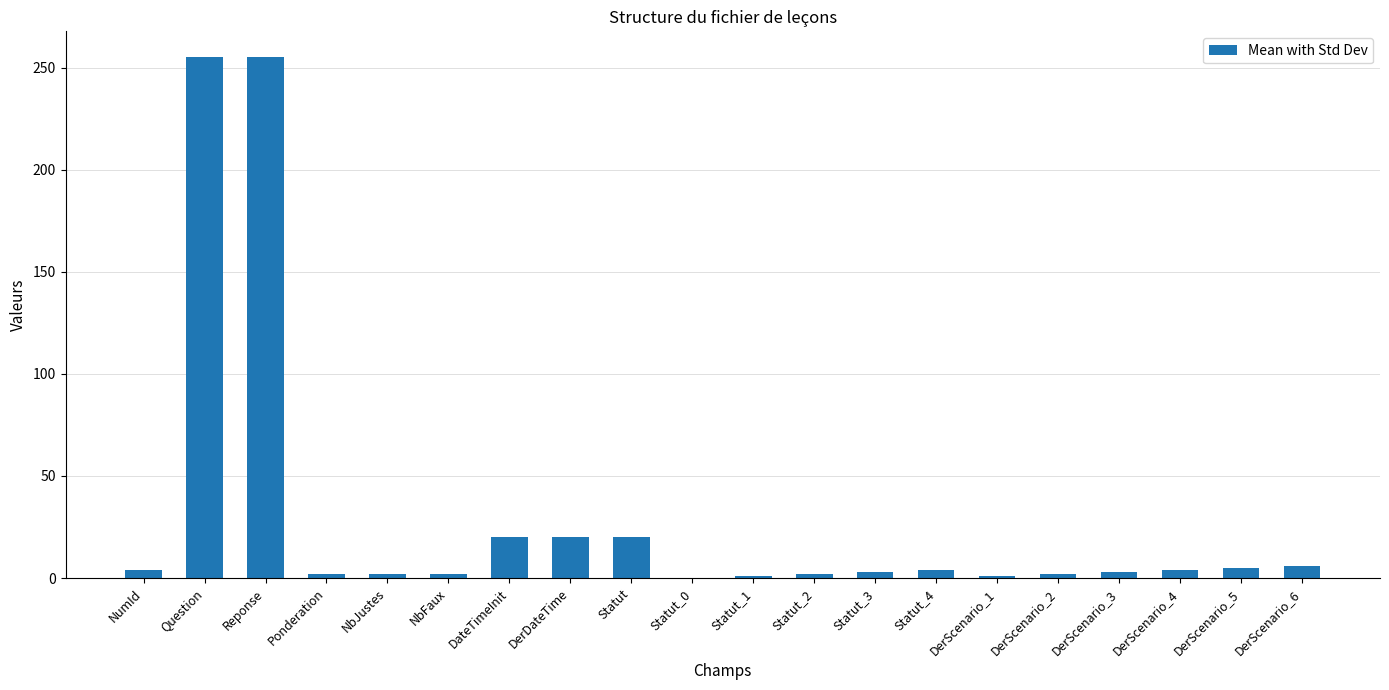

What is the sum of all values?

611